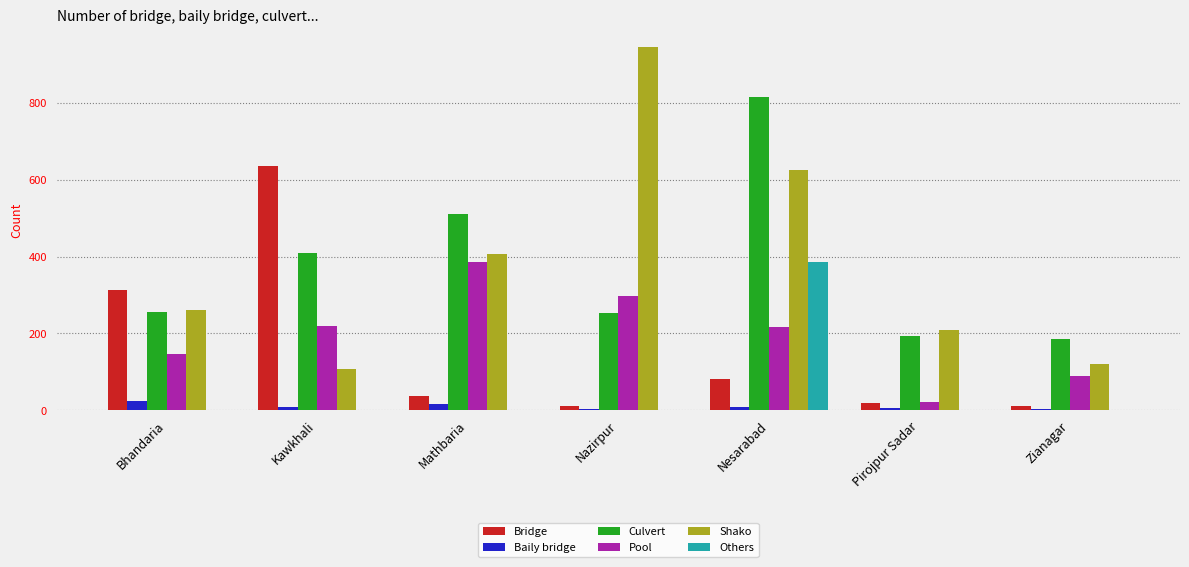

How many values in the Others series exceed 0?

1